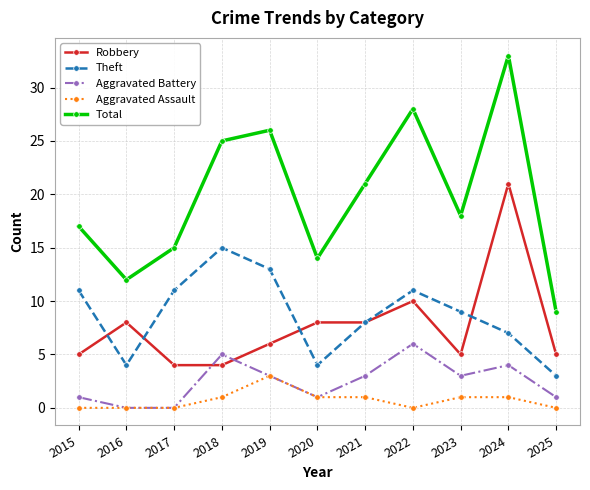

At which category does Theft reach its first local peak?

2018